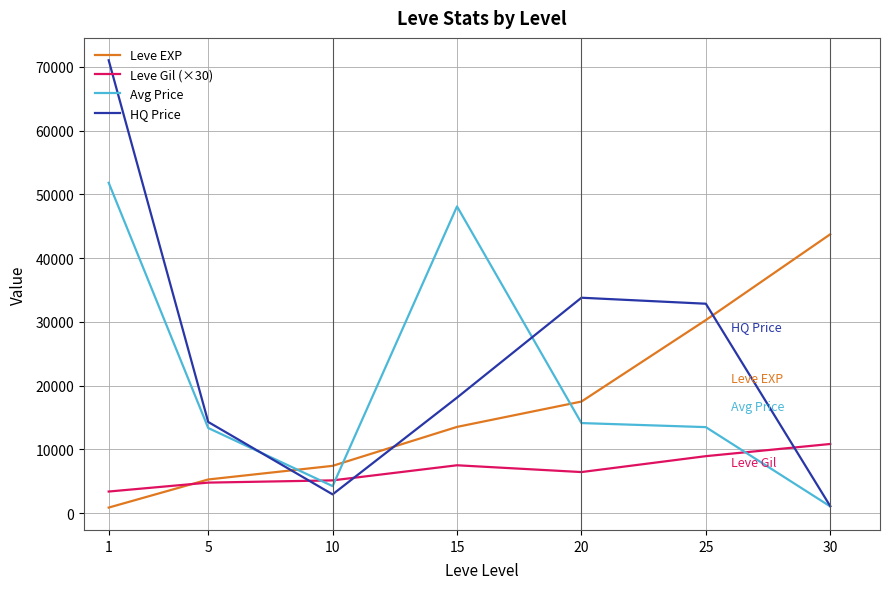

At how many categories does at least one series exceed 49050?

1